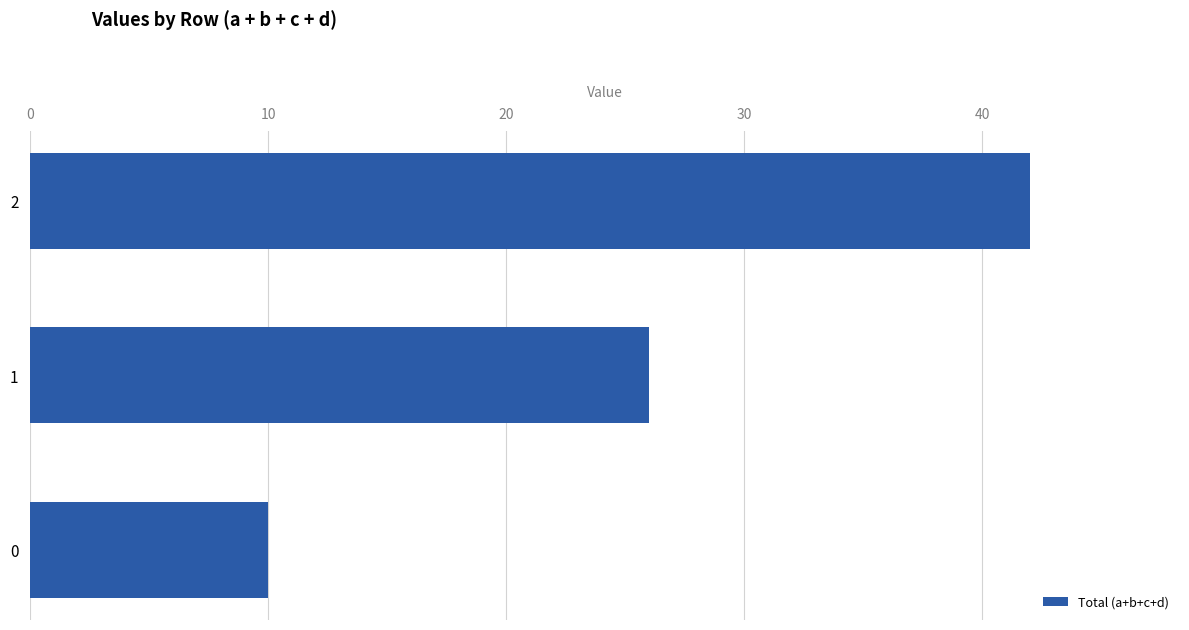

Reading bottom to top, what are all the values shown in this chart?

10	26	42